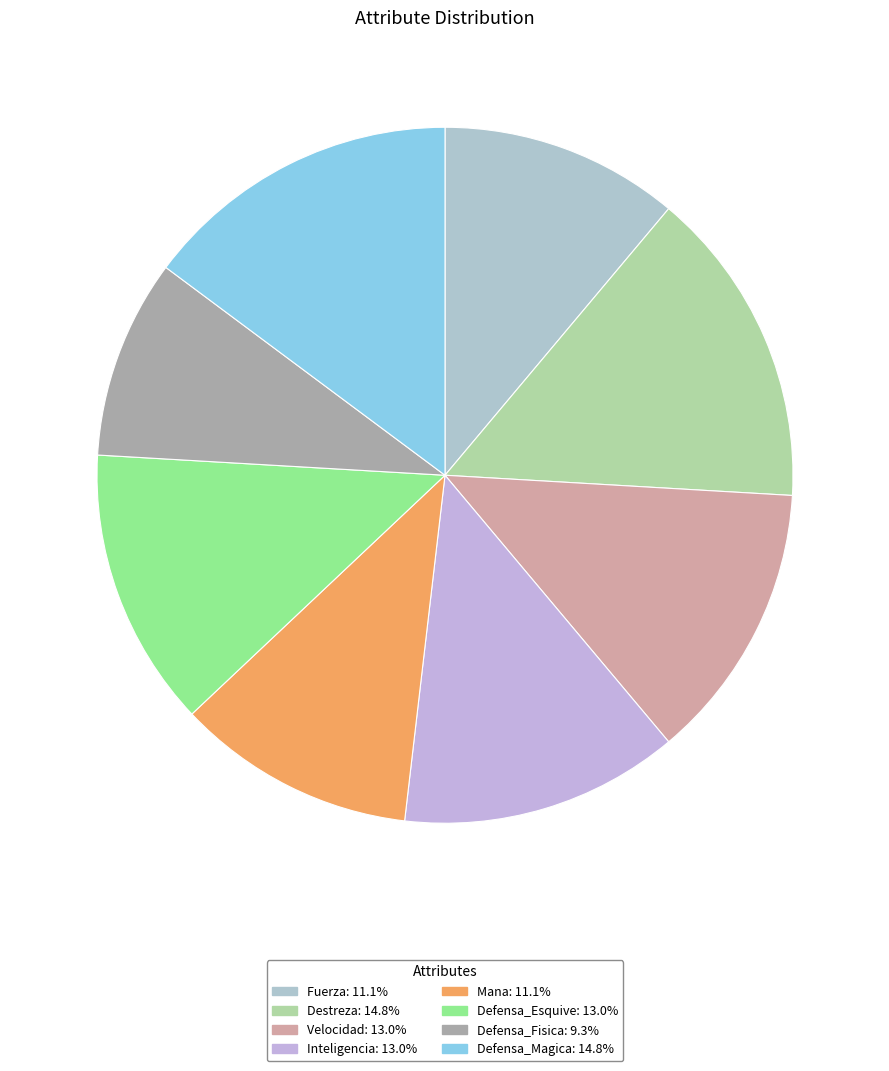

Which category has the biggest portion of the pie?

Destreza